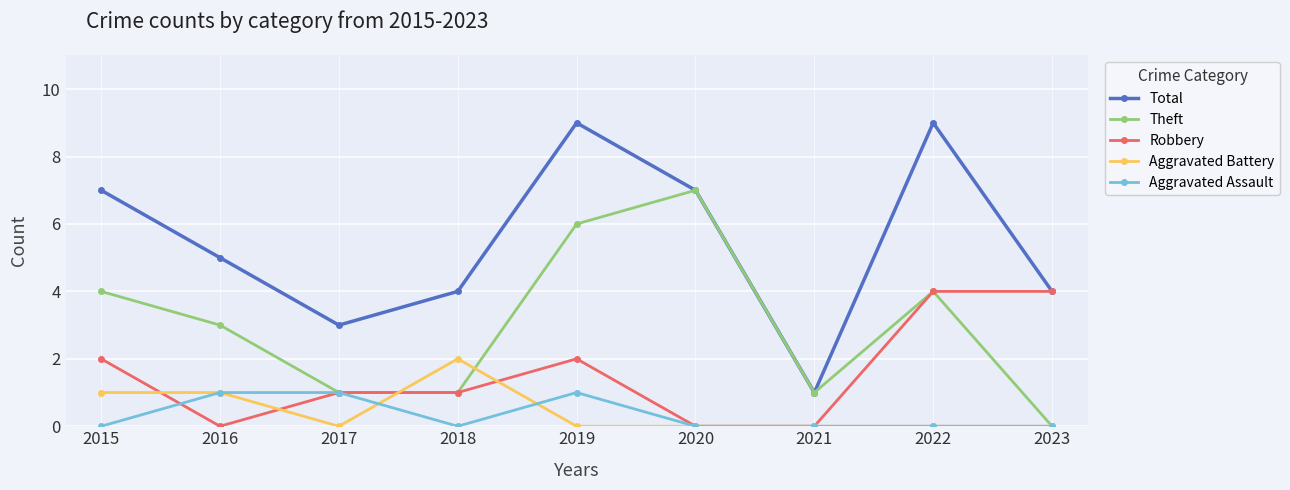

What is the average value of the Theft series?

3